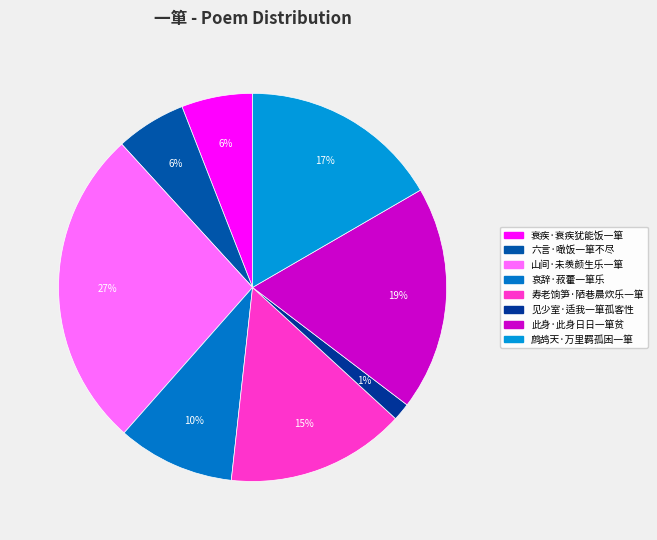

Which has a higher value, 见少室·适我一箪孤客性 or 山间·未羡颜生乐一箪?

山间·未羡颜生乐一箪